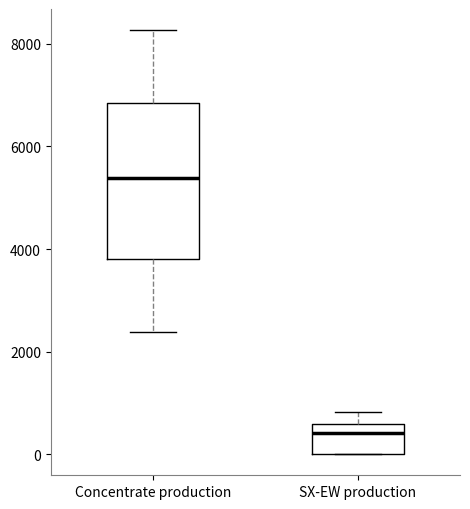

Which box has the highest median line?

Concentrate production